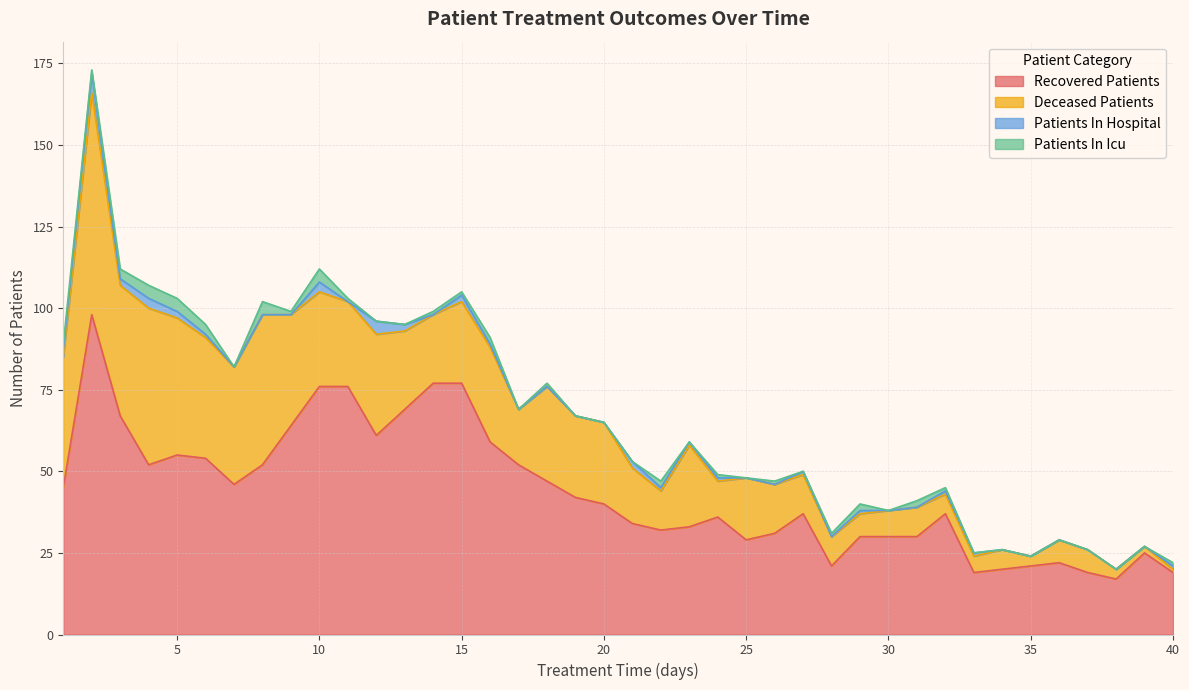

True or false: patients_in_icu and deceased_patients intersect in this chart.

False